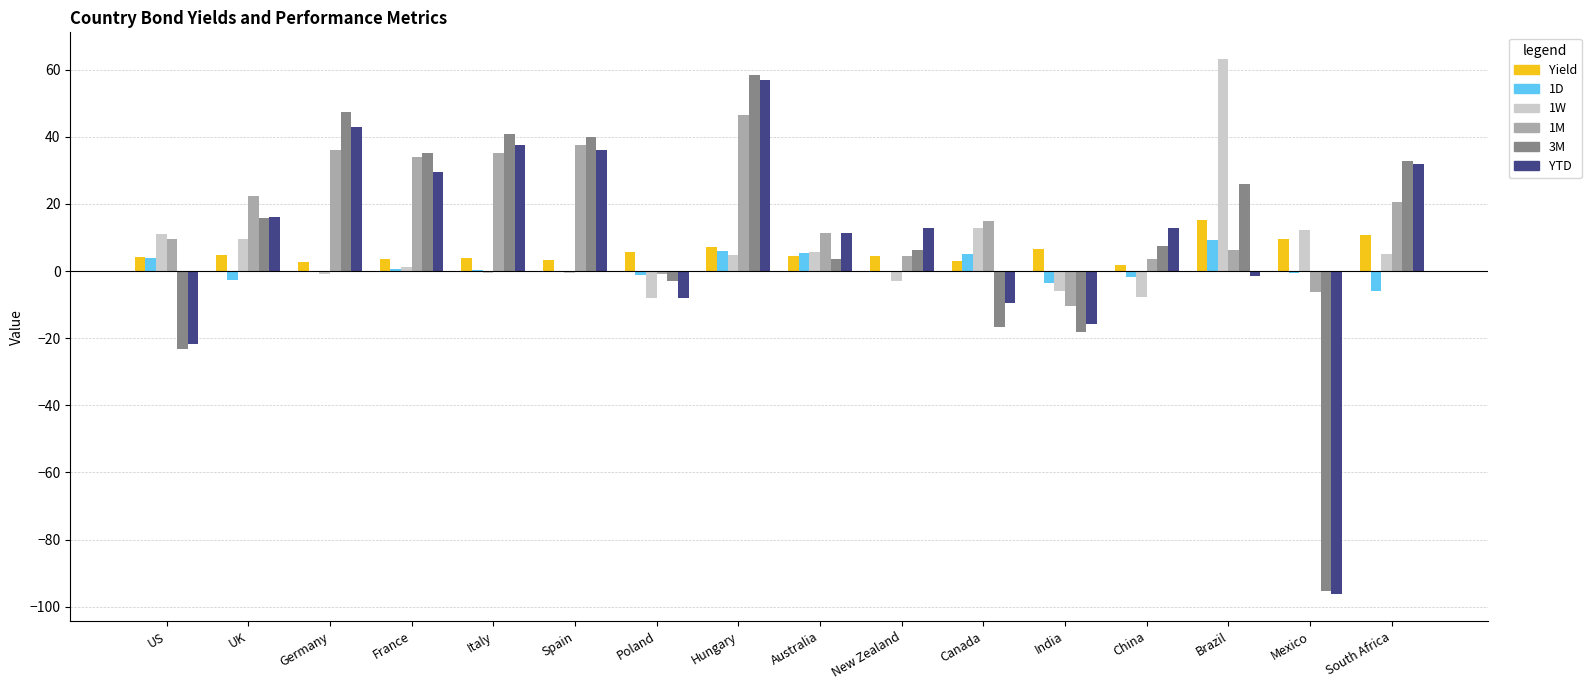

Is it true that 1M equals 56.0 at Italy?

False